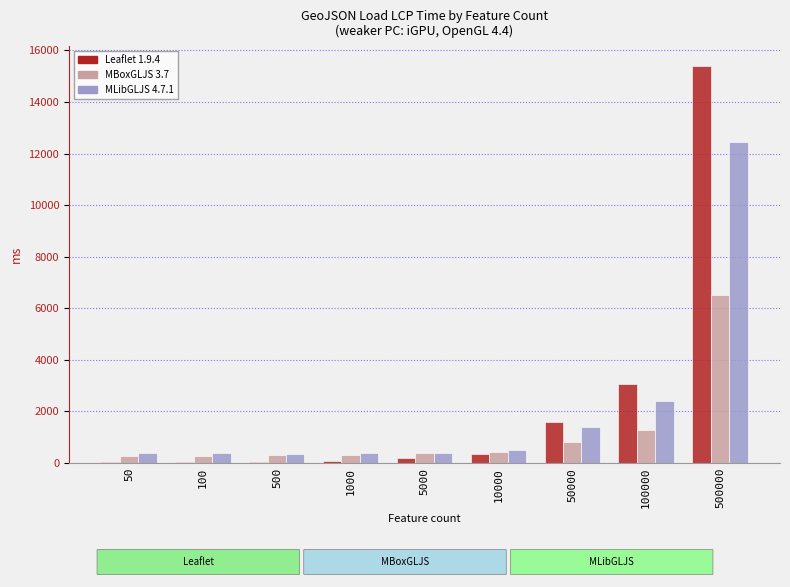

Is the value of Leaflet 1.9.4 at 50000 greater than the value of MLibGLJS 4.7.1 at 5000?

Yes